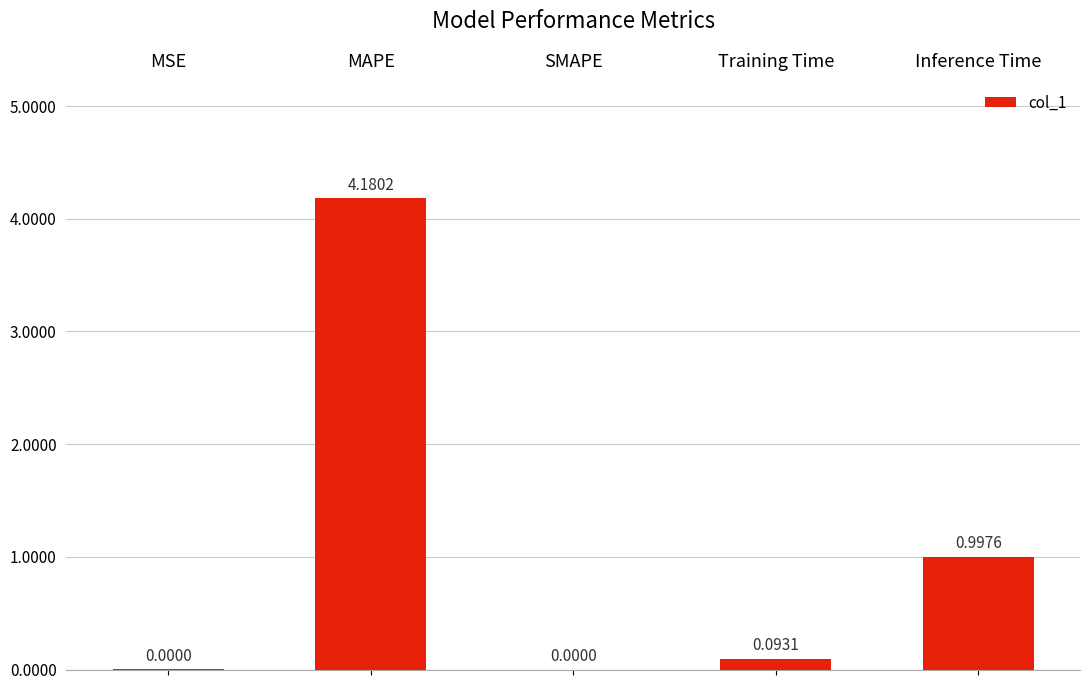

Count the number of categories in the chart.

5